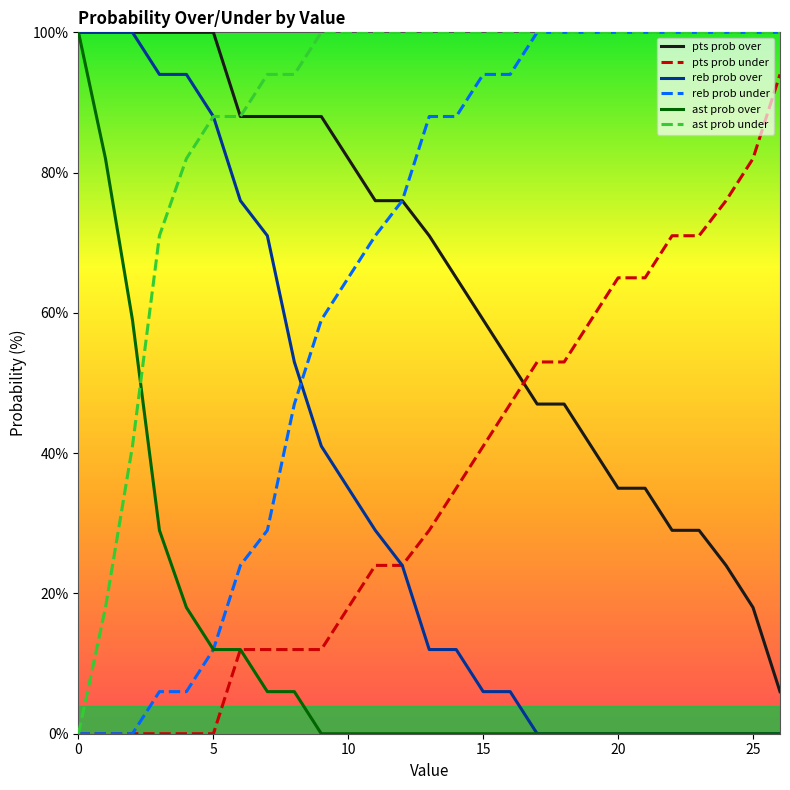

How many intersections are there between ast prob over and ast prob under?

1